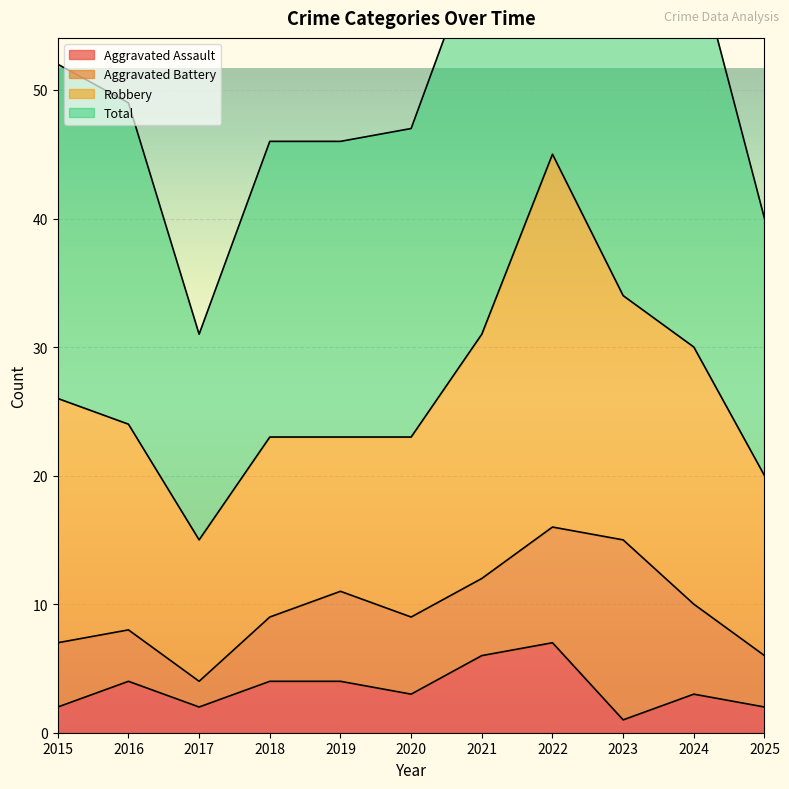

What is the greatest value displayed?

92